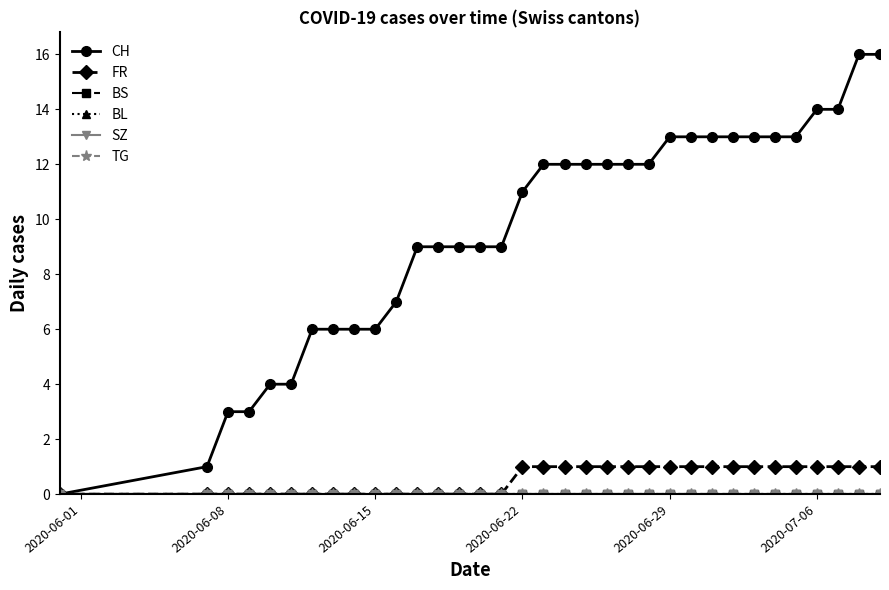

True or false: BL and BS cross at least once.

False